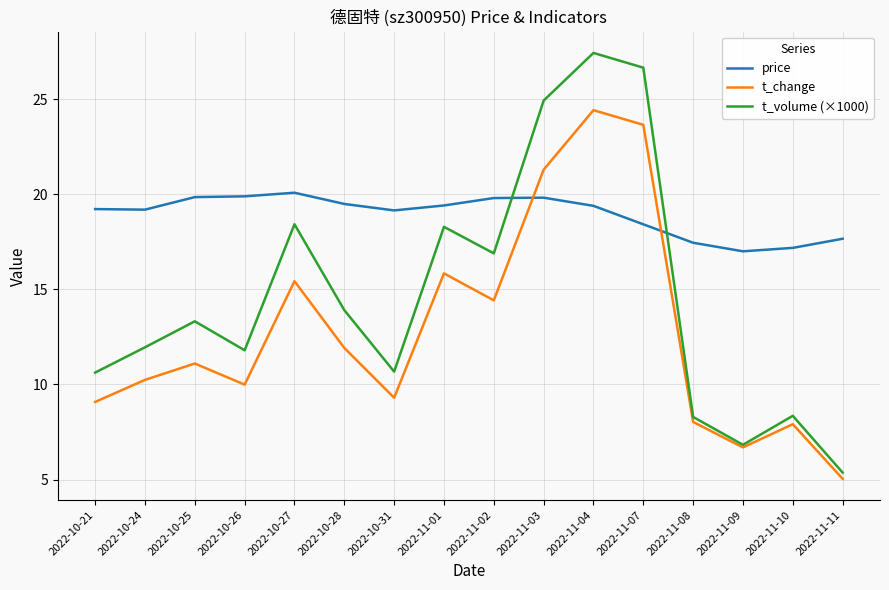

True or false: t_volume (×1000) and price cross at least once.

True